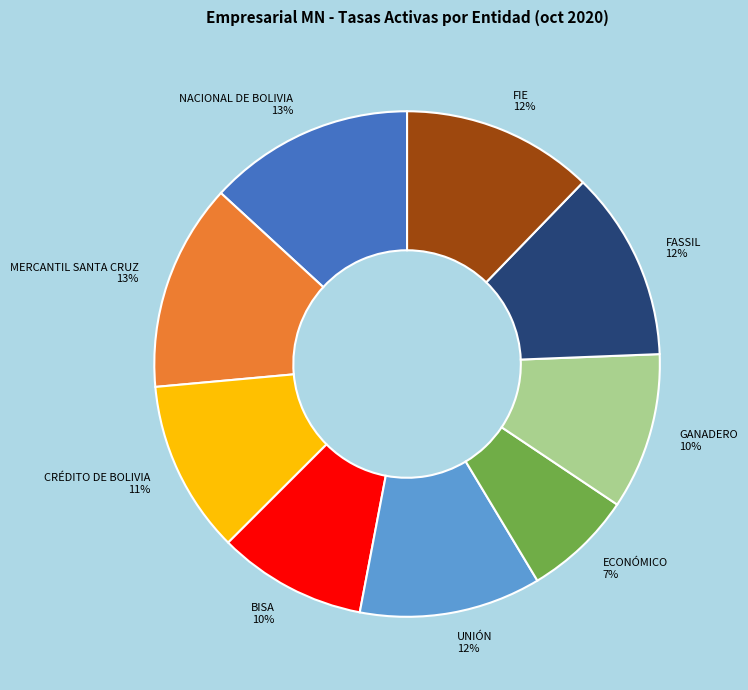

What is the smallest slice in the pie chart?

ECONÓMICO 7%